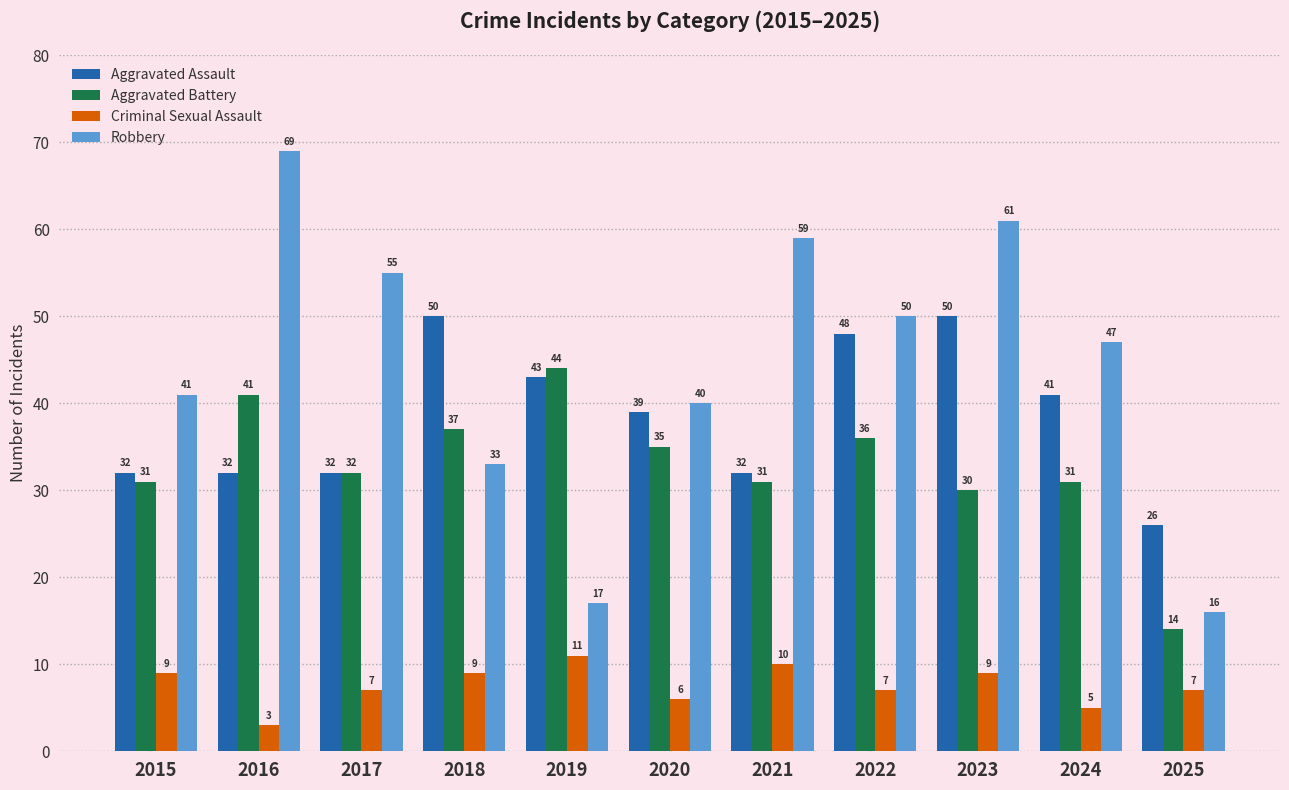

Which series has the largest range (max minus min)?

Robbery